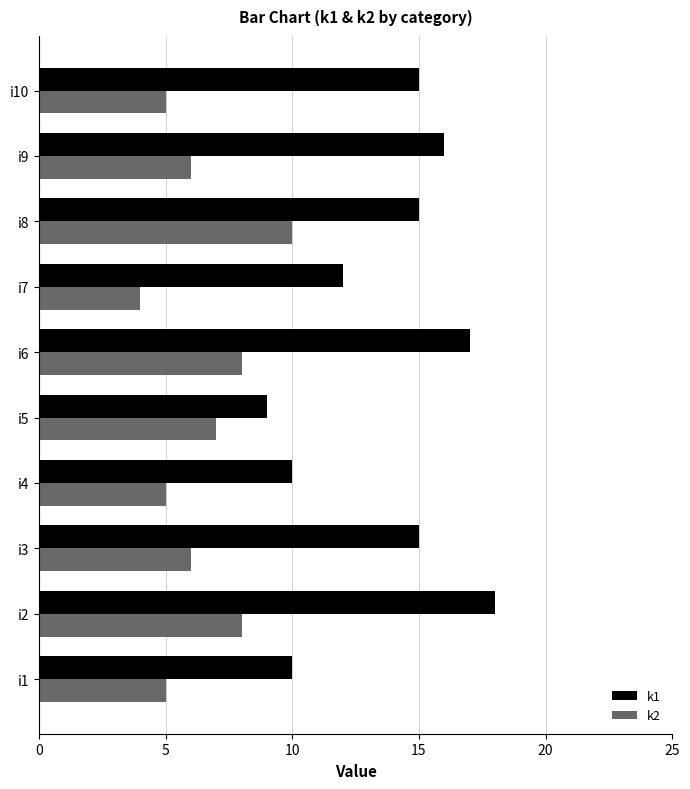

The k2 series shows 10 at i8. True or false?

True